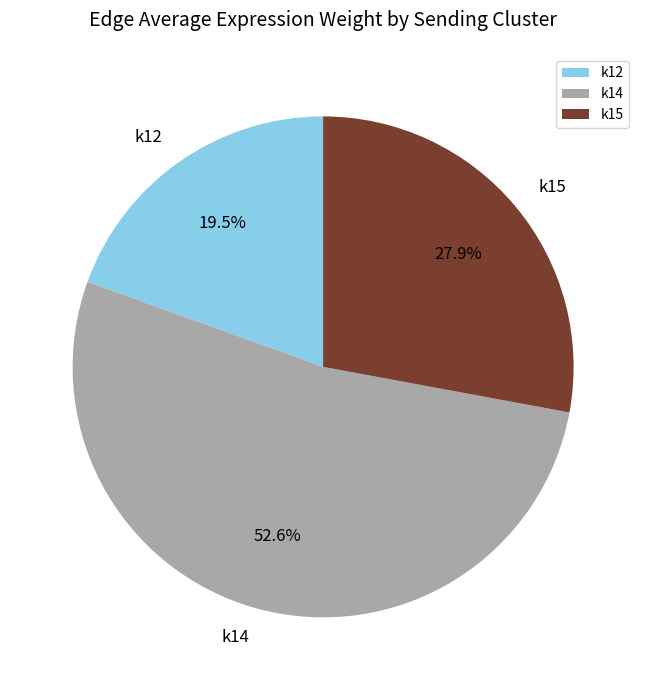

Do k14 and k12 together represent more than half of the pie?

Yes